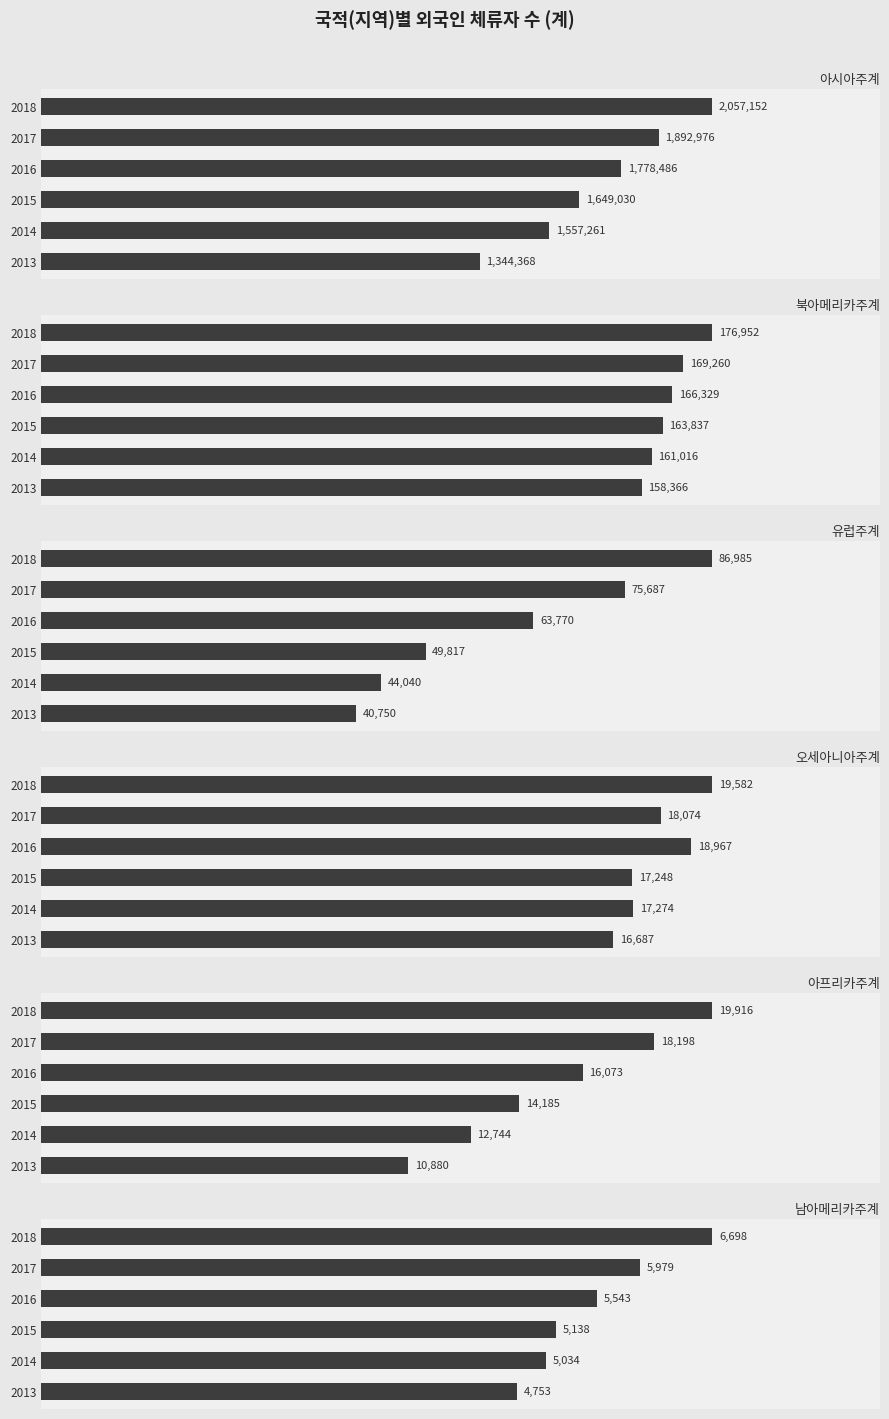

Is it true that 북아메리카주계 equals 239098 at 2016?

False